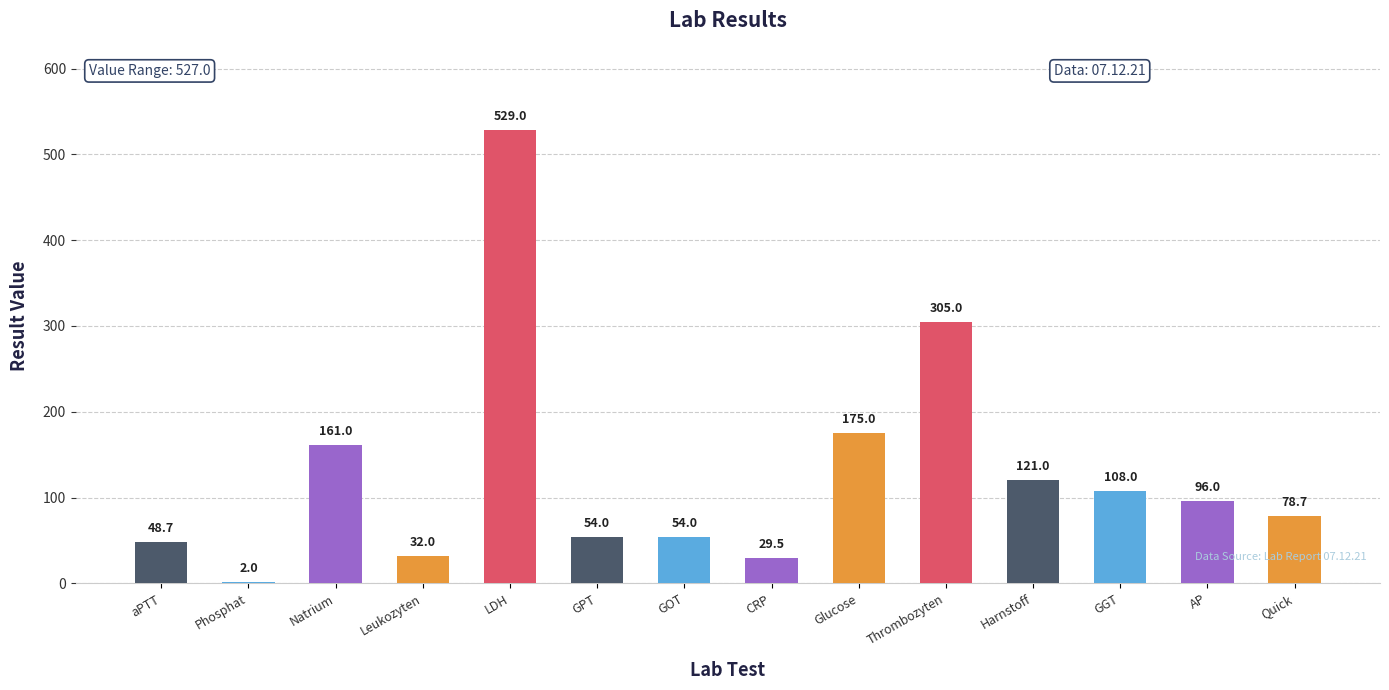

What is the maximum value shown in the chart?

529.0